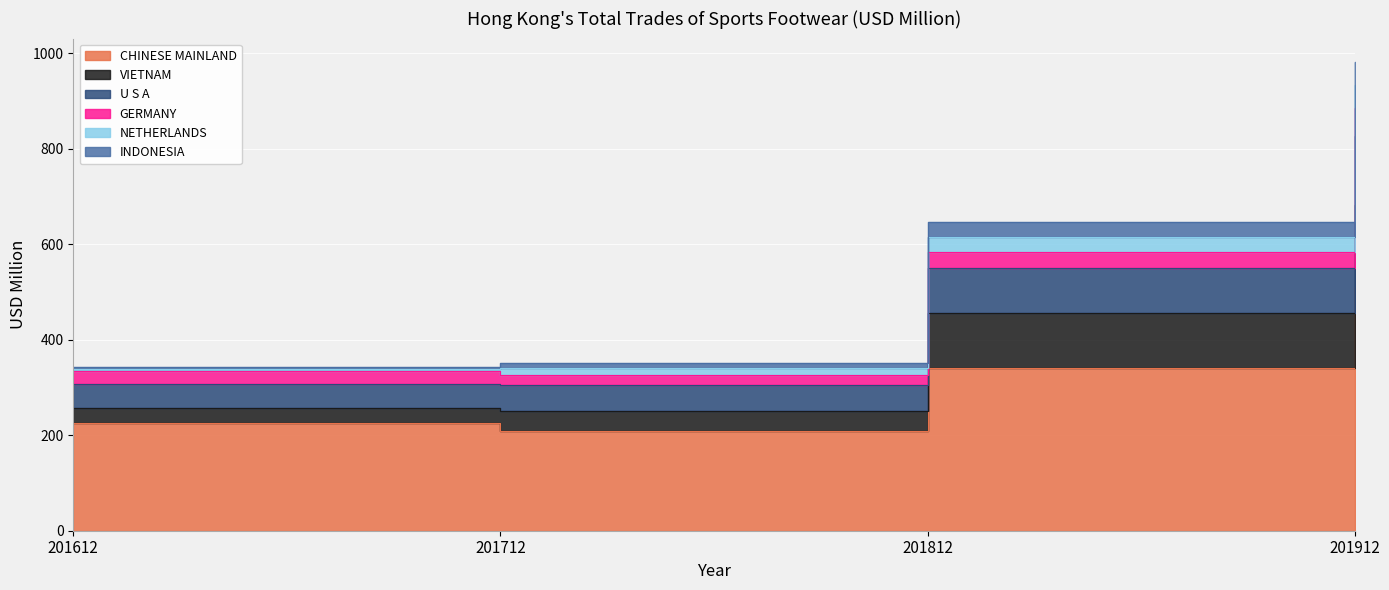

What is the difference between the highest and lowest values at 201612?

116.4